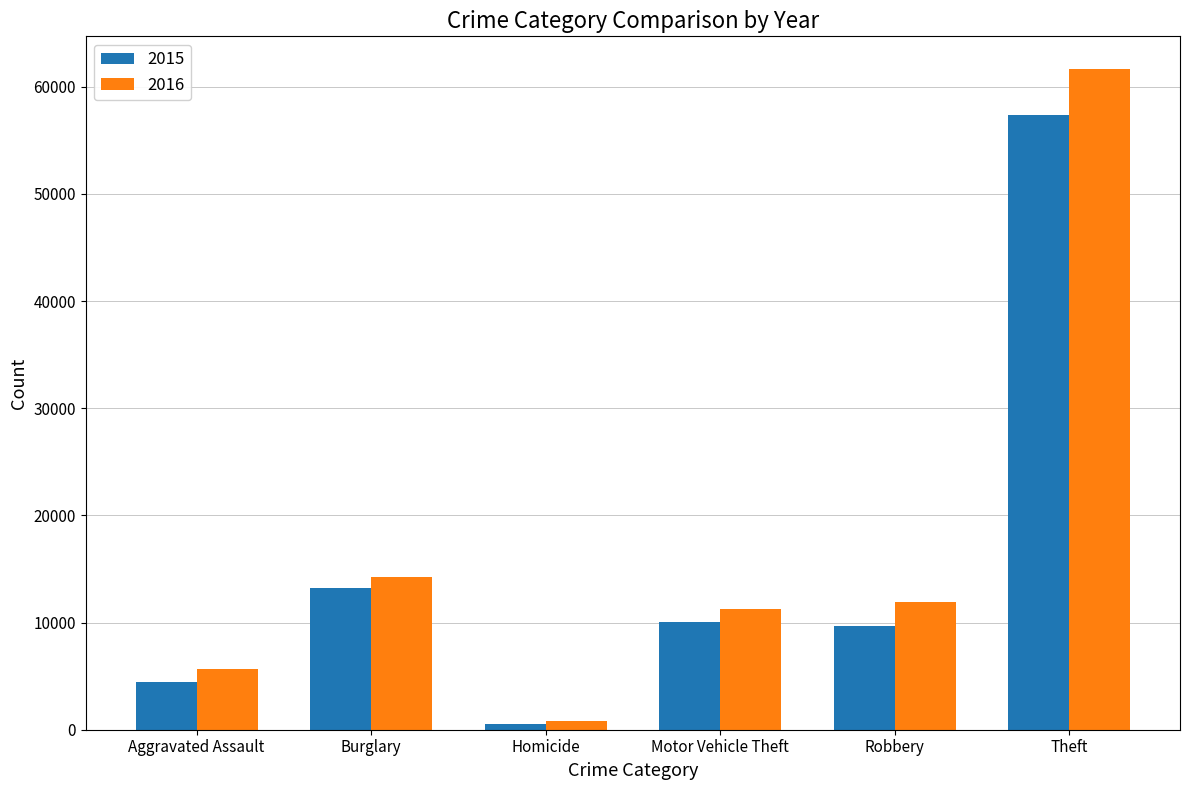

What is the value of the 2015 bar at the 6th from the left?

57351